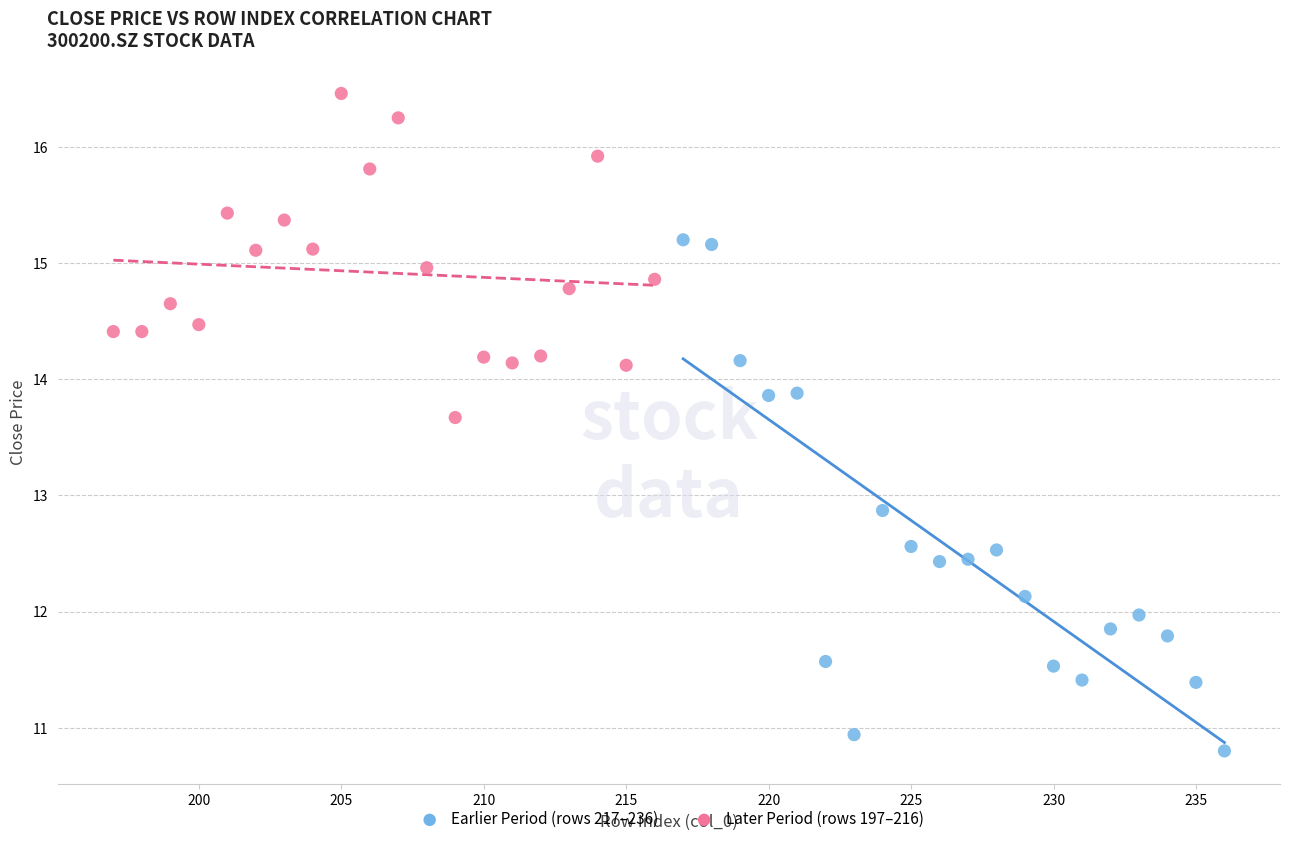

Which series reaches the minimum Y coordinate?

Earlier Period (rows 217–236)